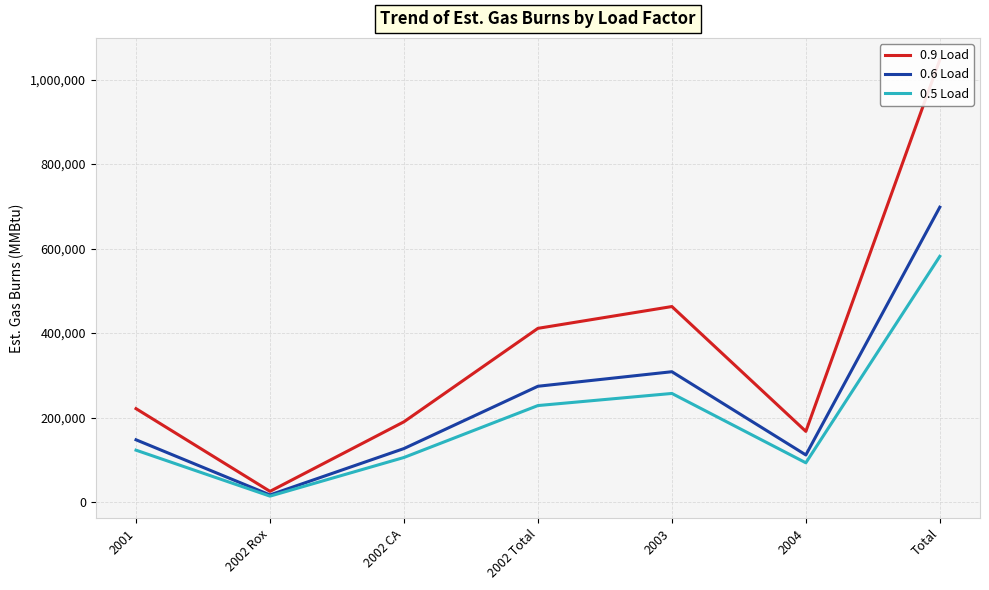

What is the sum of the 0.6 Load values at Total and 2004?

809712